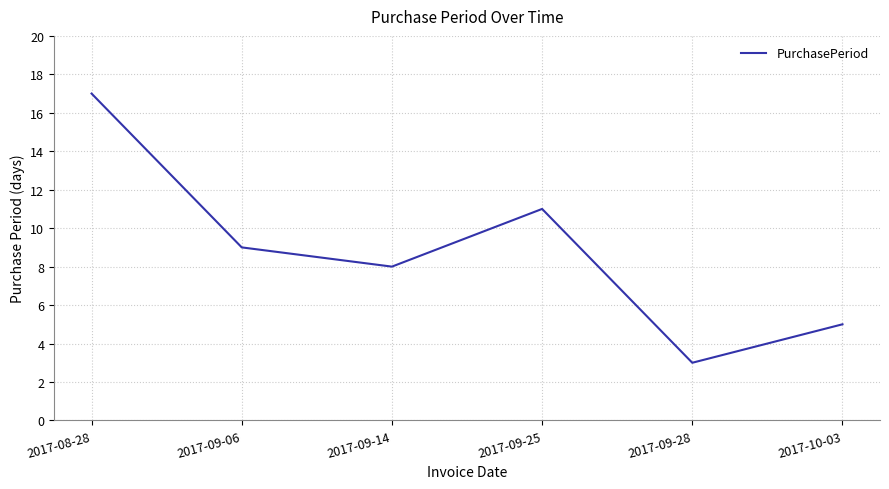

Where does the data first go above 9?

2017-08-28